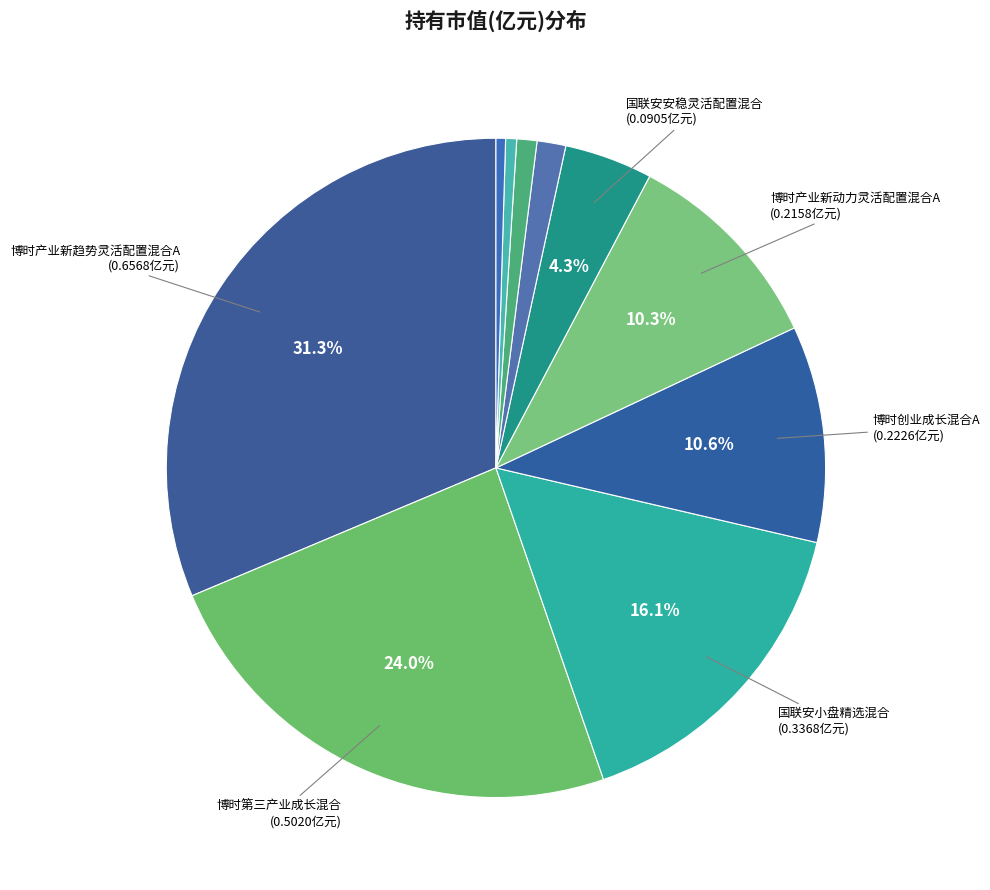

How many segments does this pie chart have?

10